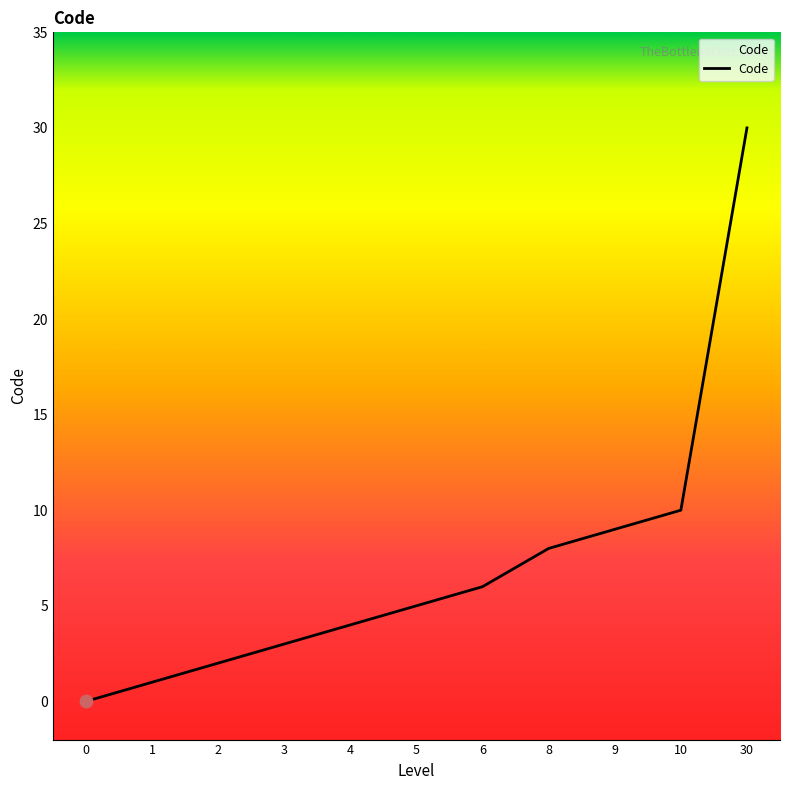

What is the change in value from 6 to 10?

+4